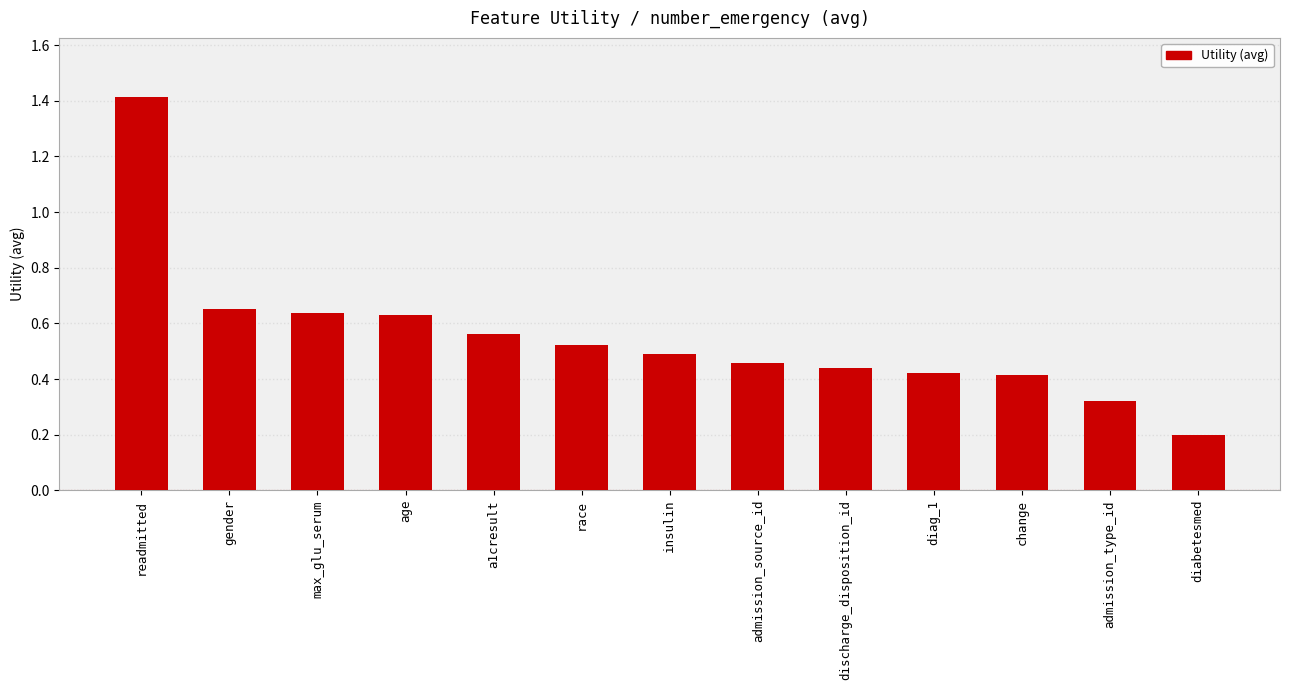

What is the label of the 13th bar from the left?

diabetesmed